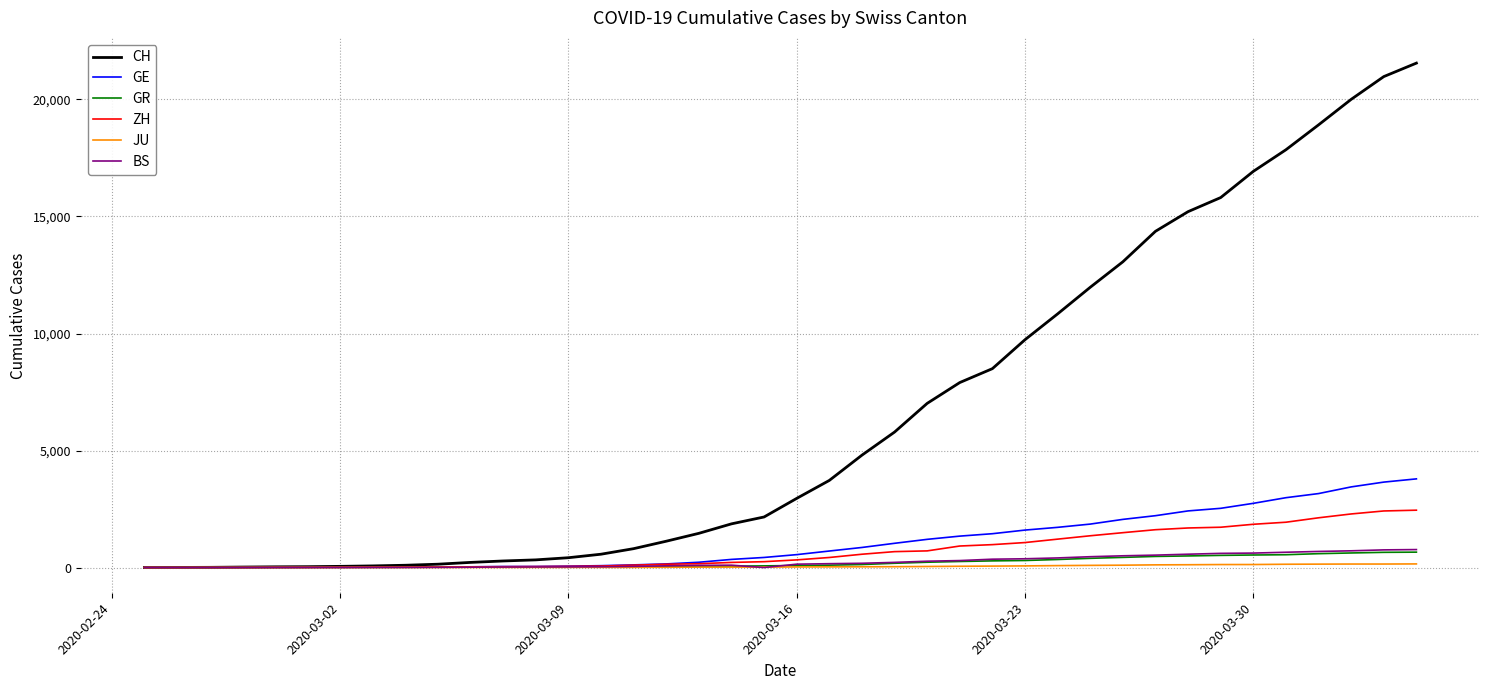

Which series has the largest total across all categories?

CH